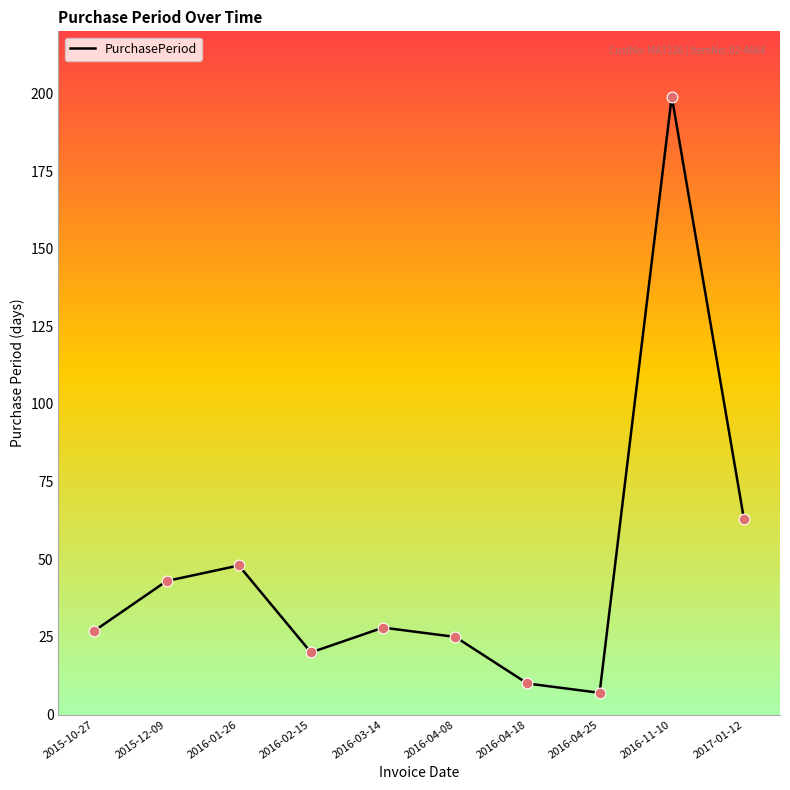

What is the change in value from 2015-10-27 to 2016-03-14?

+1